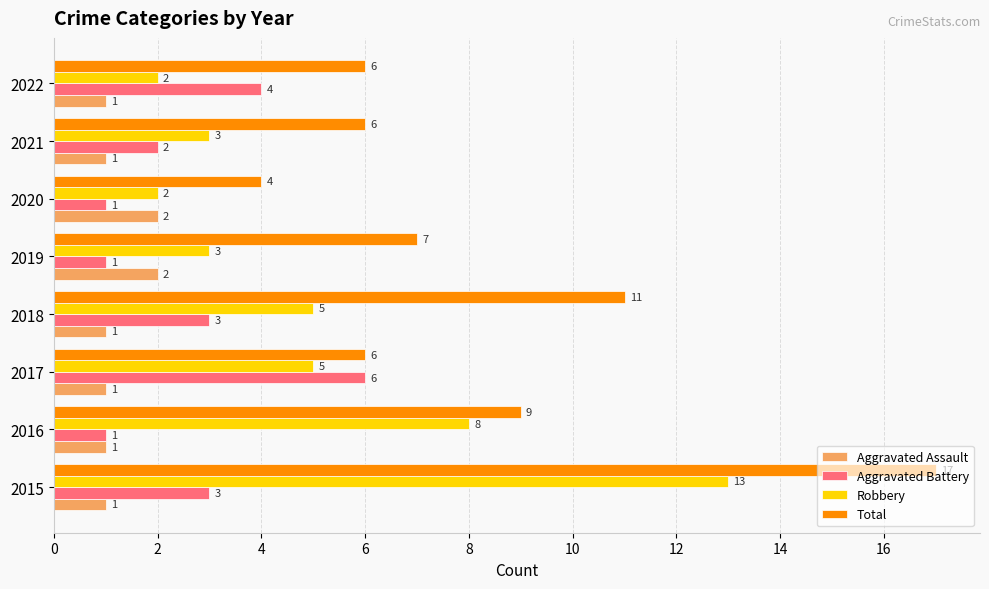

Rank the series at 2022 from highest to lowest value.

Total, Aggravated Battery, Robbery, Aggravated Assault